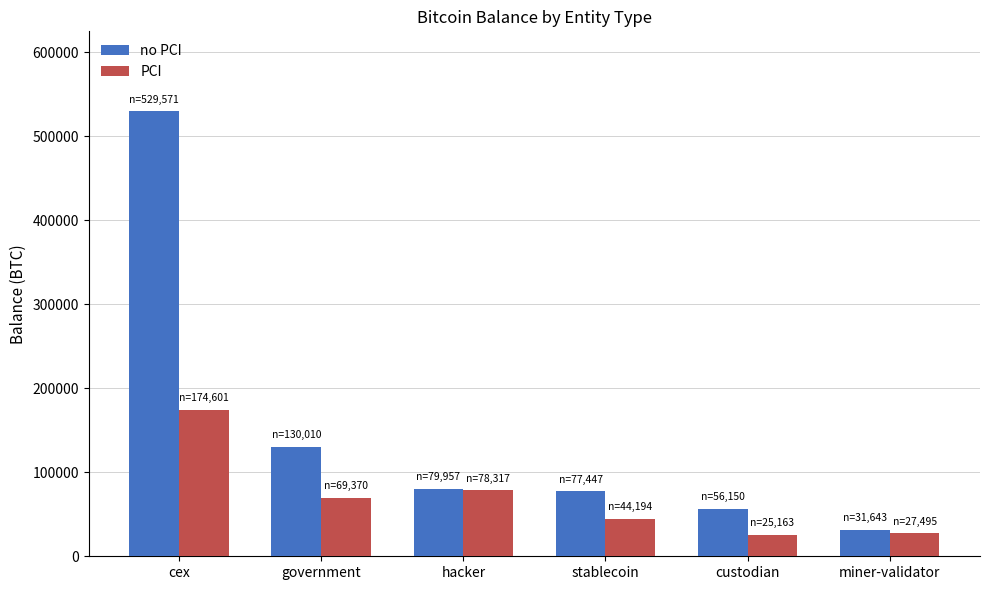

What is the lowest value of the PCI series?

25163.0